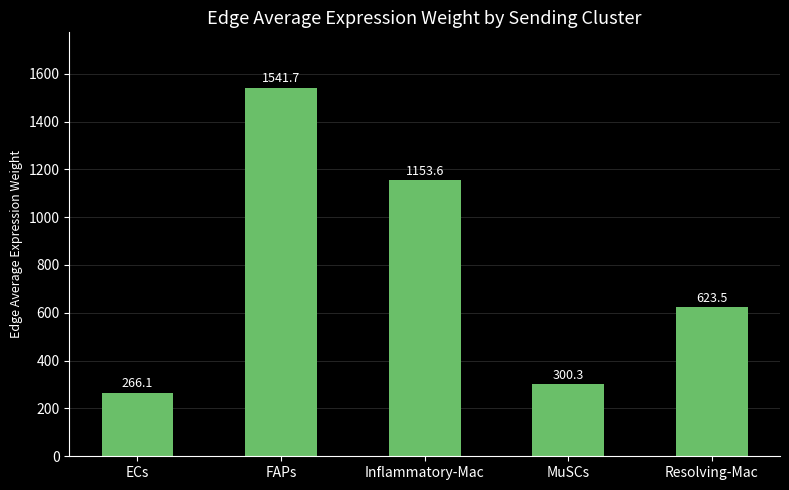

Does the chart contain stacked bars?

No